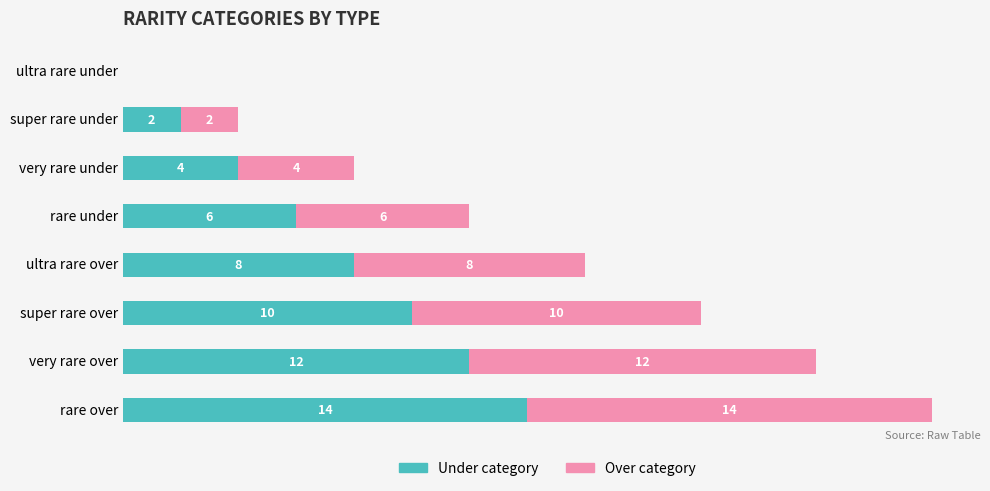

At which category is the sum across all series the highest?

rare over